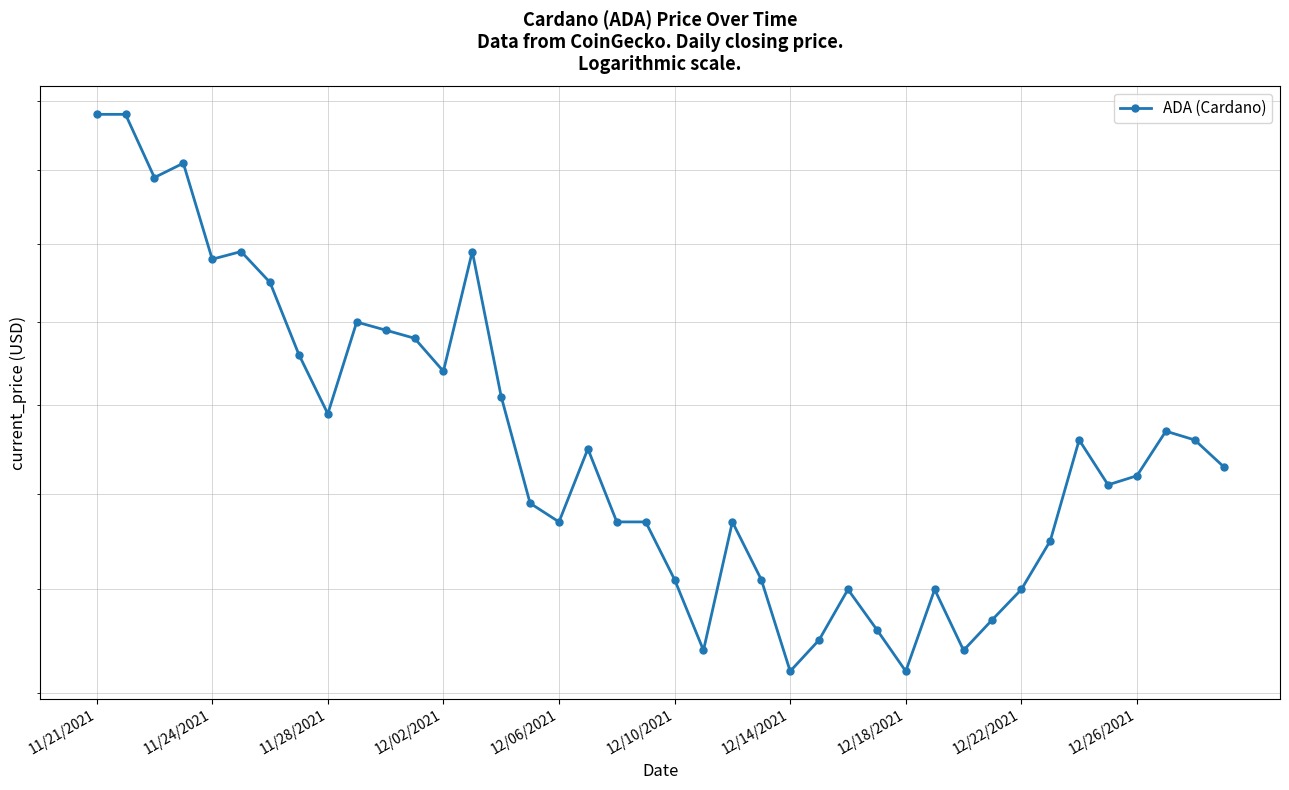

Approximately how many times larger is the value at 12/22/2021 compared to 21?

1.2